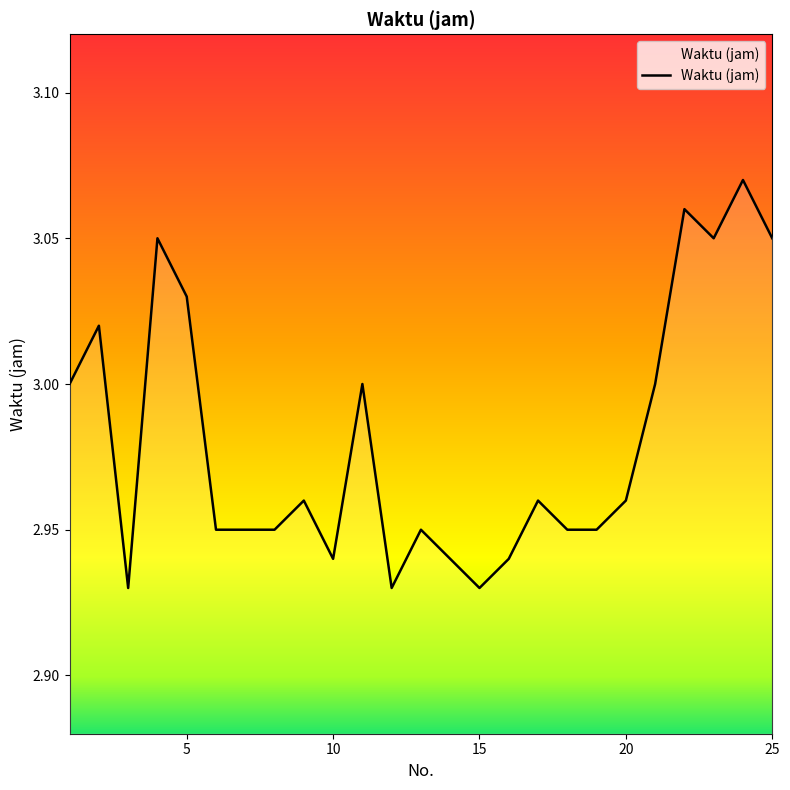

What is the minimum value shown in the chart?

2.9